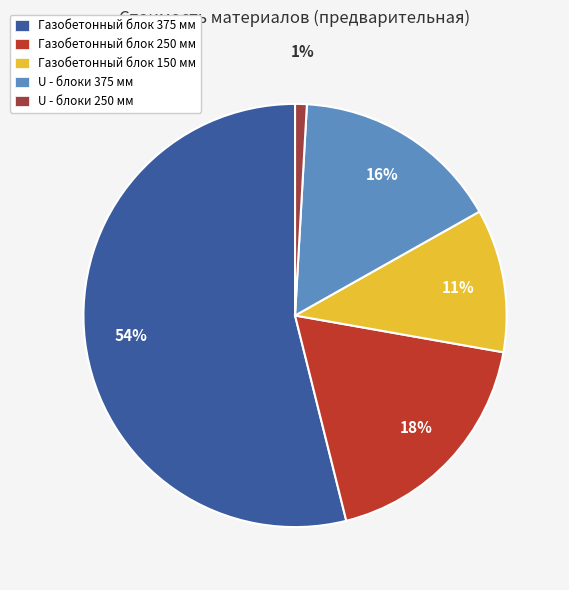

What percentage is NOT represented by U - блоки 375 мм?

84.1%